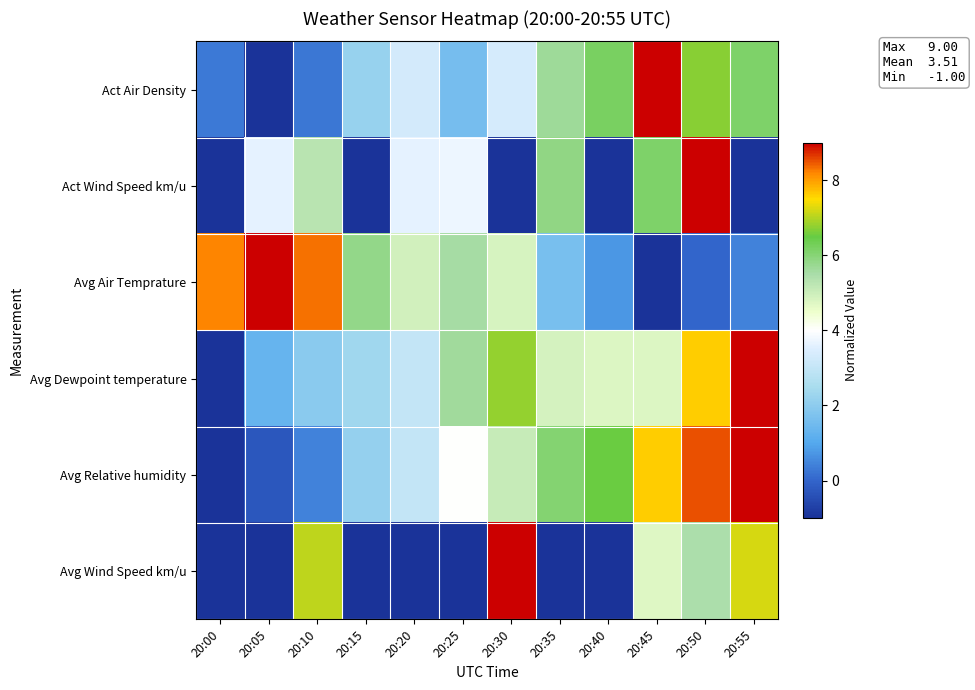

What is the spread (max minus min) of values at 20:45?

10.0